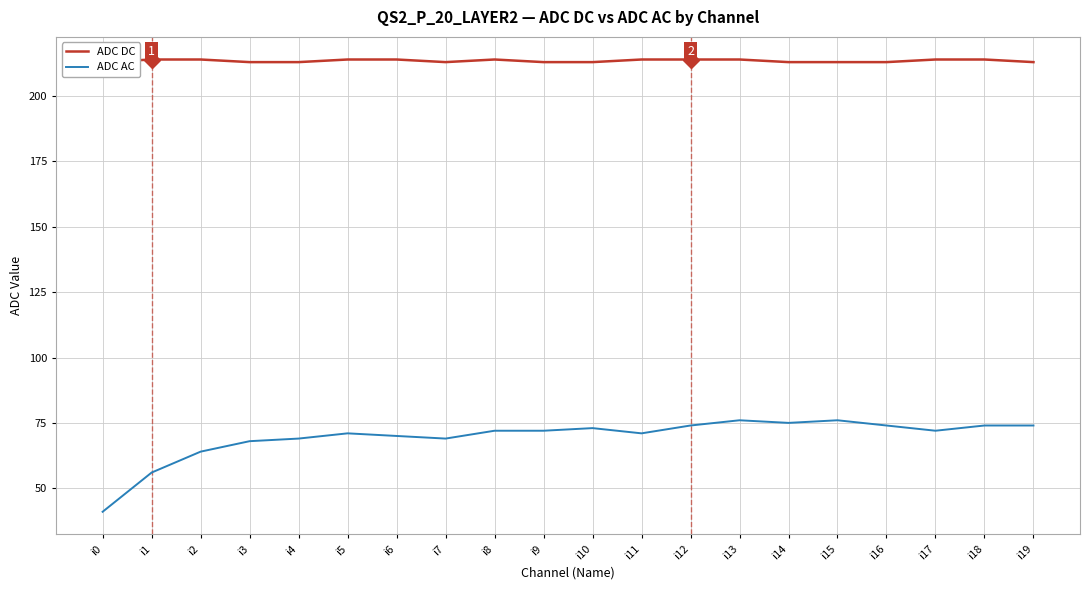

The value of ADC AC at i2 is 64. True or false?

True